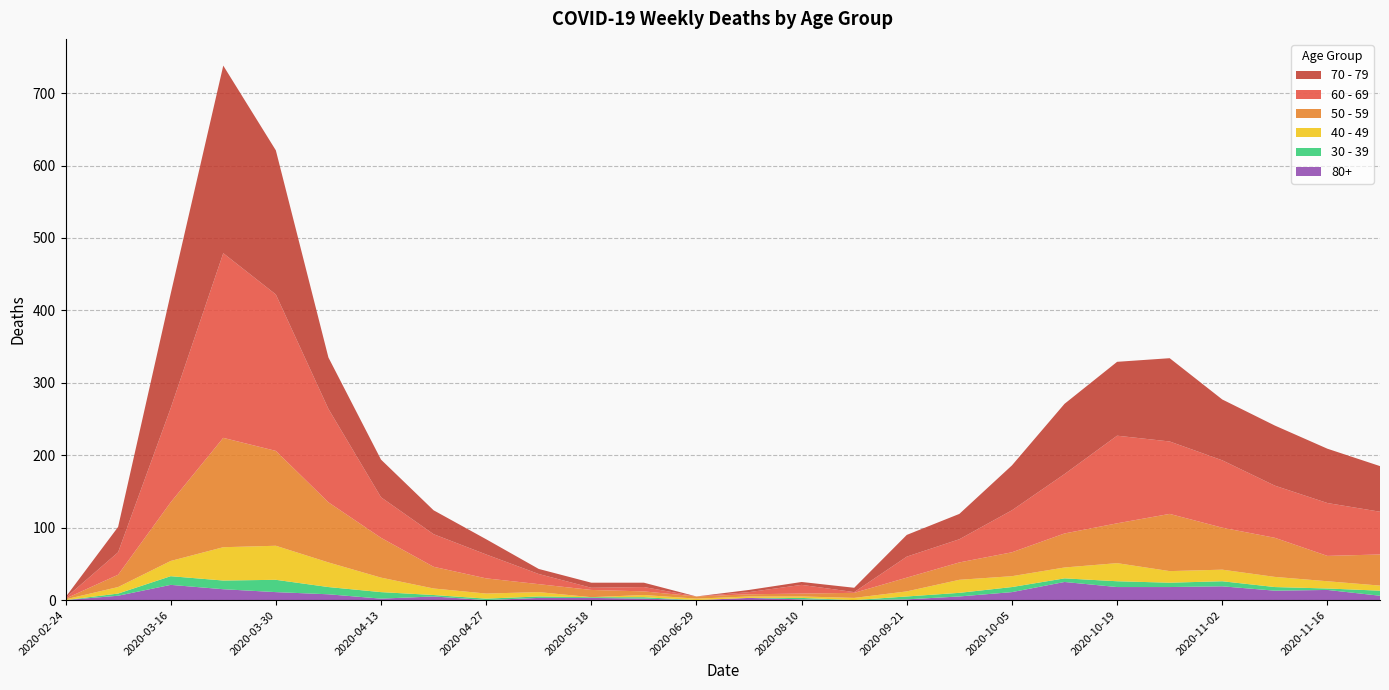

Reading left to right, what are all the values shown in this chart?

60 - 69: 2020-02-24=1	2020-03-09=31	2020-03-16=130	2020-03-23=255	2020-03-30=216	2020-04-06=129	2020-04-13=56	2020-04-20=45	2020-04-27=33	2020-05-04=14	2020-05-18=3	2020-06-01=6	2020-06-29=0	2020-07-27=3	2020-08-10=12	2020-08-31=1	2020-09-21=29	2020-09-28=32	2020-10-05=58	2020-10-12=82	2020-10-19=121	2020-10-26=100	2020-11-02=93	2020-11-09=72	2020-11-16=73	2020-11-23=59
70 - 79: 2020-02-24=1	2020-03-09=35	2020-03-16=158	2020-03-23=259	2020-03-30=199	2020-04-06=71	2020-04-13=52	2020-04-20=33	2020-04-27=21	2020-05-04=7	2020-05-18=7	2020-06-01=6	2020-06-29=0	2020-07-27=3	2020-08-10=4	2020-08-31=6	2020-09-21=30	2020-09-28=35	2020-10-05=62	2020-10-12=97	2020-10-19=102	2020-10-26=115	2020-11-02=84	2020-11-09=83	2020-11-16=75	2020-11-23=63
50 - 59: 2020-02-24=1	2020-03-09=17	2020-03-16=81	2020-03-23=151	2020-03-30=131	2020-04-06=83	2020-04-13=55	2020-04-20=30	2020-04-27=21	2020-05-04=11	2020-05-18=10	2020-06-01=5	2020-06-29=3	2020-07-27=3	2020-08-10=4	2020-08-31=7	2020-09-21=19	2020-09-28=24	2020-10-05=33	2020-10-12=47	2020-10-19=55	2020-10-26=79	2020-11-02=58	2020-11-09=54	2020-11-16=35	2020-11-23=43
40 - 49: 2020-02-24=1	2020-03-09=9	2020-03-16=21	2020-03-23=46	2020-03-30=47	2020-04-06=34	2020-04-13=20	2020-04-20=9	2020-04-27=7	2020-05-04=6	2020-05-18=0	2020-06-01=3	2020-06-29=2	2020-07-27=2	2020-08-10=2	2020-08-31=3	2020-09-21=7	2020-09-28=18	2020-10-05=15	2020-10-12=15	2020-10-19=25	2020-10-26=16	2020-11-02=16	2020-11-09=14	2020-11-16=10	2020-11-23=7
30 - 39: 2020-02-24=0	2020-03-09=3	2020-03-16=12	2020-03-23=12	2020-03-30=17	2020-04-06=10	2020-04-13=9	2020-04-20=2	2020-04-27=2	2020-05-04=2	2020-05-18=1	2020-06-01=2	2020-06-29=0	2020-07-27=0	2020-08-10=2	2020-08-31=0	2020-09-21=4	2020-09-28=5	2020-10-05=7	2020-10-12=5	2020-10-19=8	2020-10-26=6	2020-11-02=7	2020-11-09=5	2020-11-16=2	2020-11-23=7
80+: 2020-02-24=0	2020-03-09=6	2020-03-16=21	2020-03-23=15	2020-03-30=11	2020-04-06=8	2020-04-13=2	2020-04-20=5	2020-04-27=0	2020-05-04=3	2020-05-18=3	2020-06-01=2	2020-06-29=0	2020-07-27=3	2020-08-10=1	2020-08-31=0	2020-09-21=1	2020-09-28=5	2020-10-05=11	2020-10-12=25	2020-10-19=18	2020-10-26=18	2020-11-02=19	2020-11-09=13	2020-11-16=14	2020-11-23=6